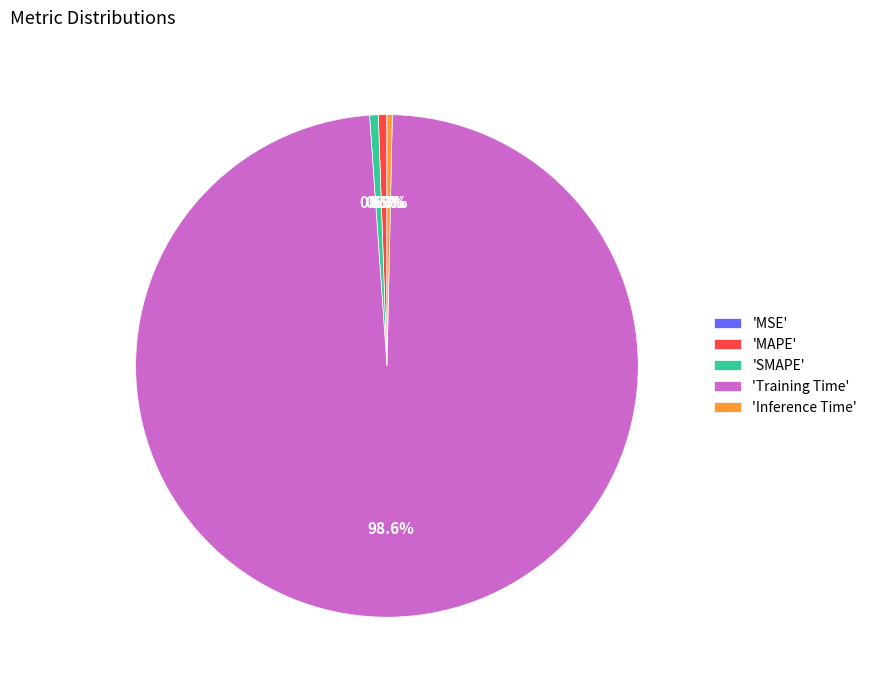

Does any single category account for the majority?

Yes